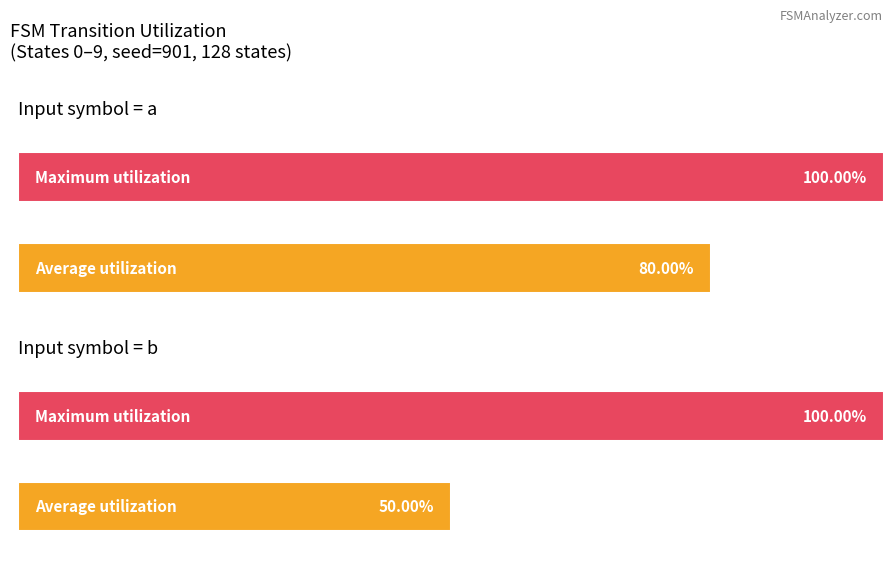

The output_symbol=0 (input b) series shows 1 at State 4. True or false?

False